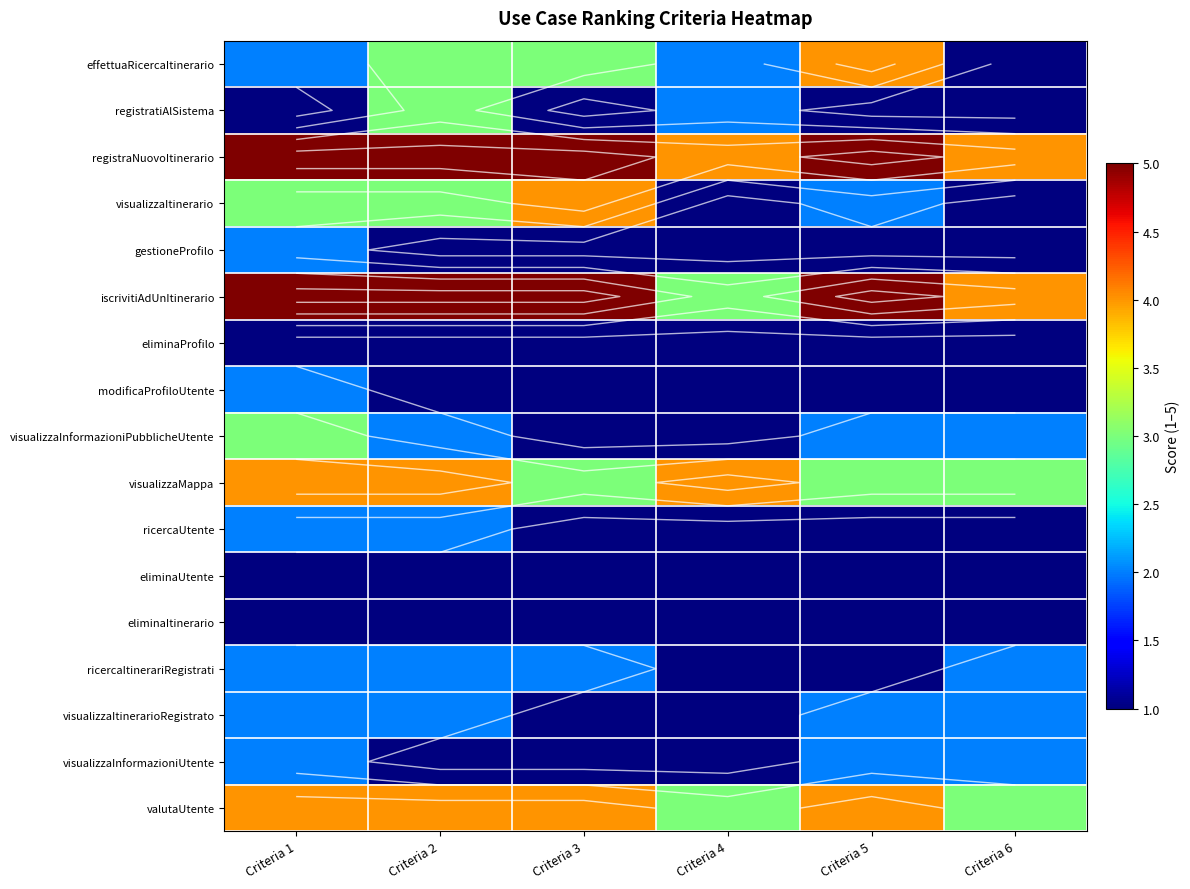

What is the difference between the highest and lowest values at Criteria 6?

3